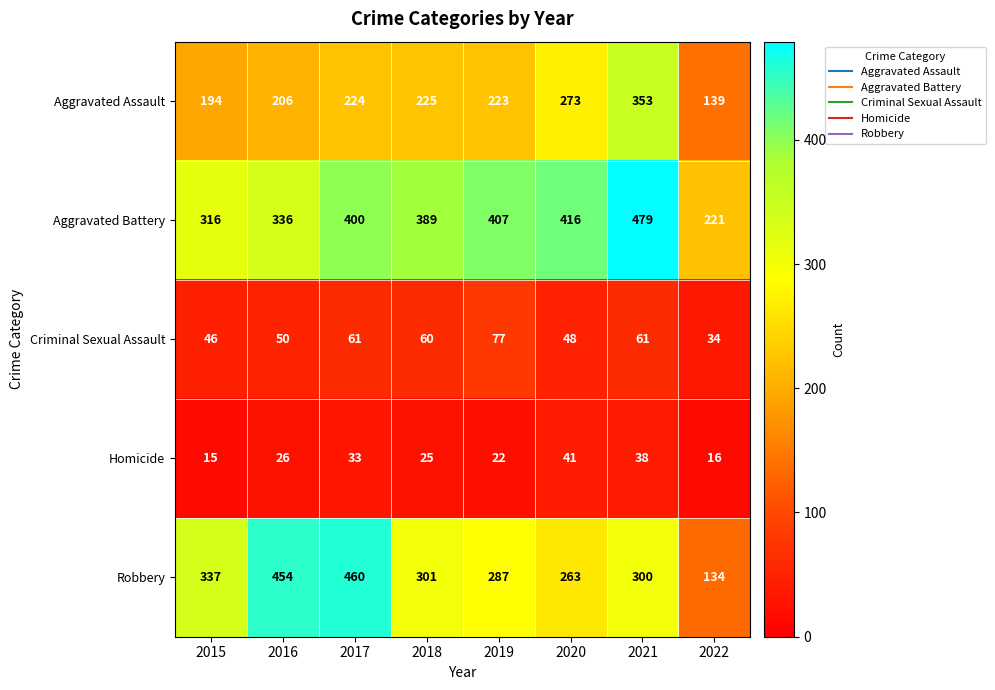

Between 2017 and 2019, which series saw the biggest shift?

Robbery